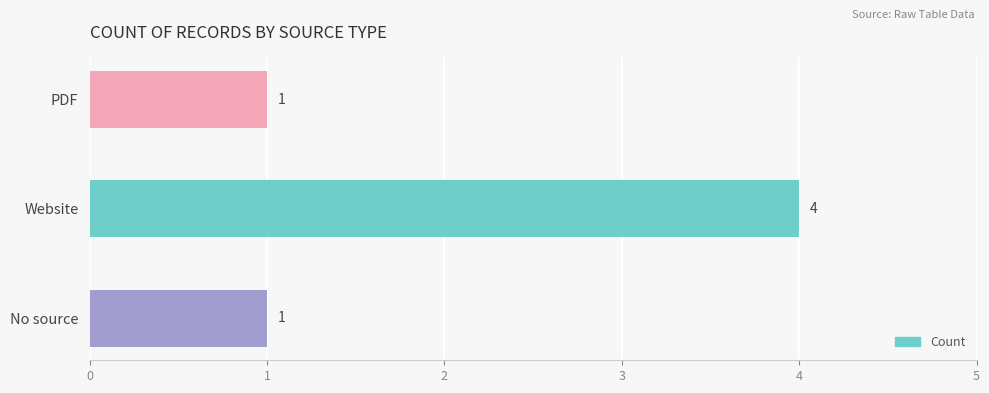

How many categories are shown in the chart?

3